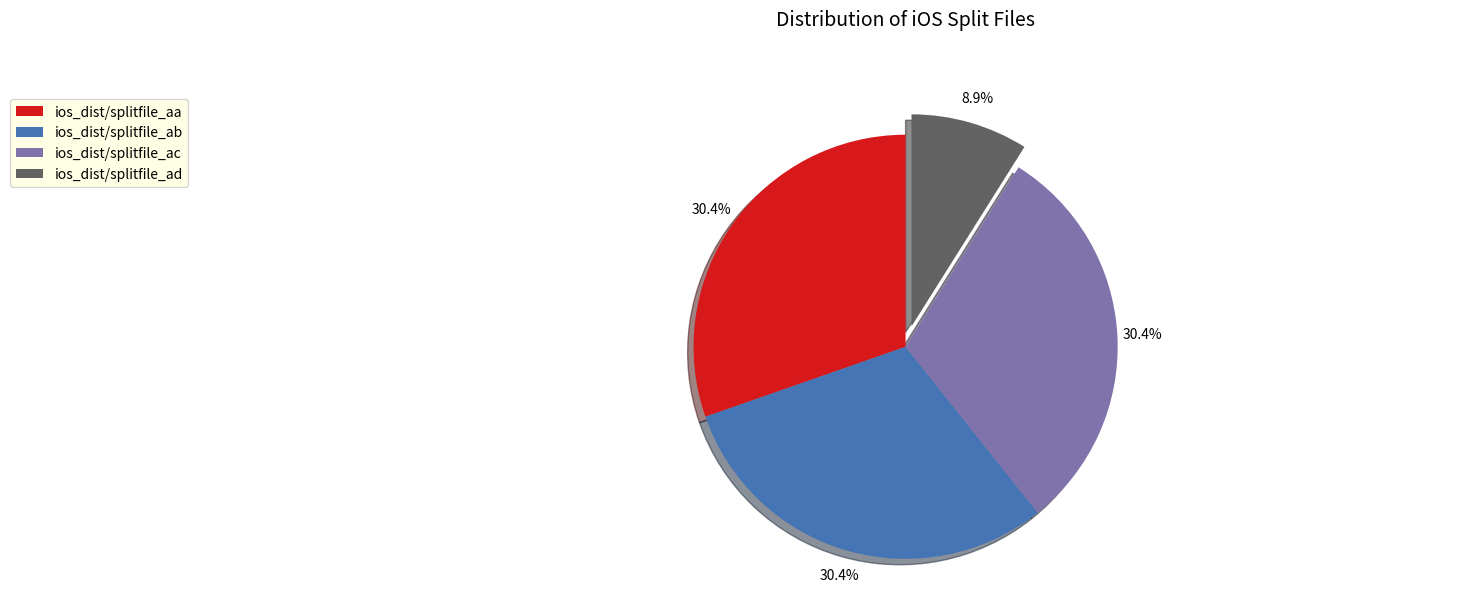

To the nearest percent, what percentage of the pie is ios_dist/splitfile_ab?

30%